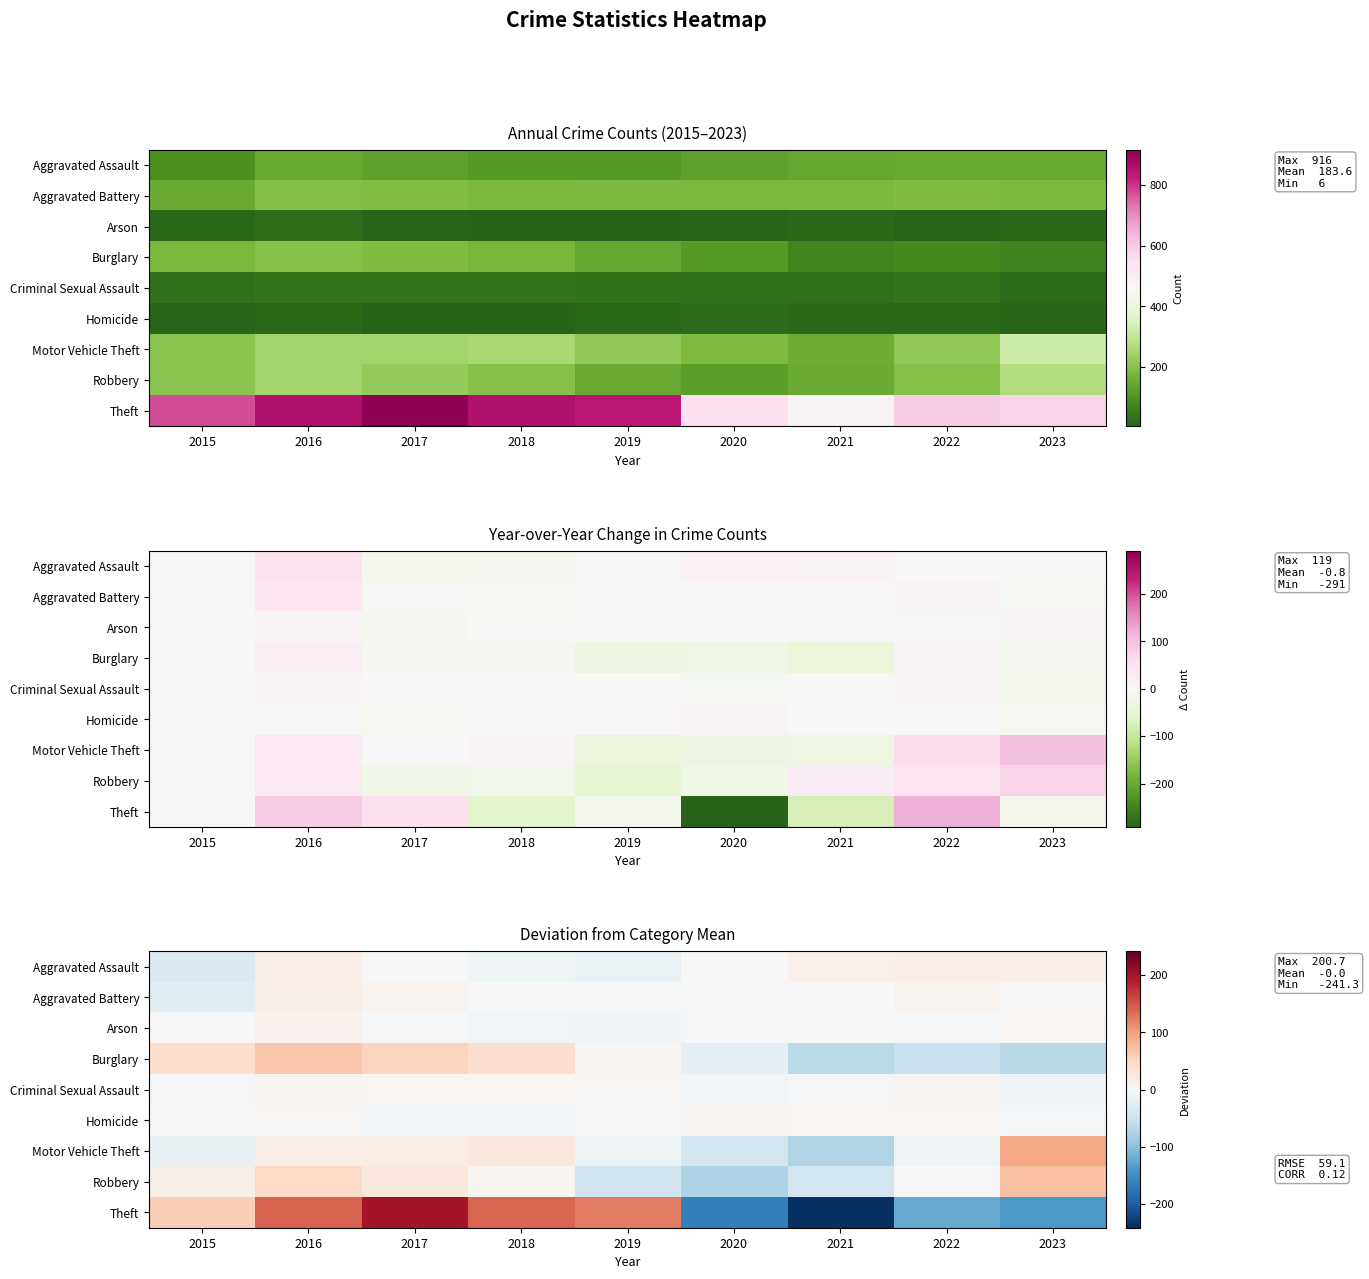

True or false: Aggravated Battery has a value of -0.2 at 2019.

True